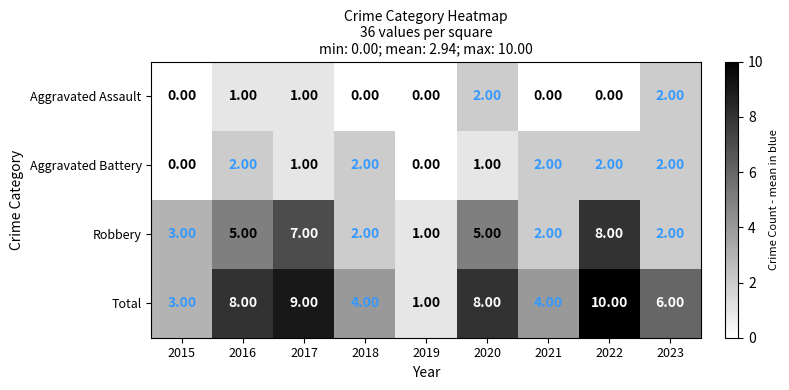

What is the total value across all series at 2020?

16